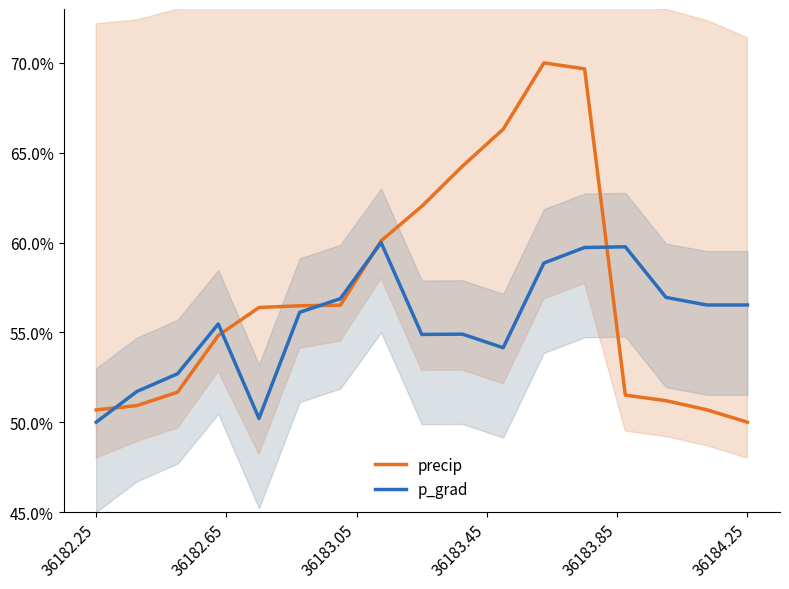

Is it true that precip equals 50.7 at 36182.25?

True